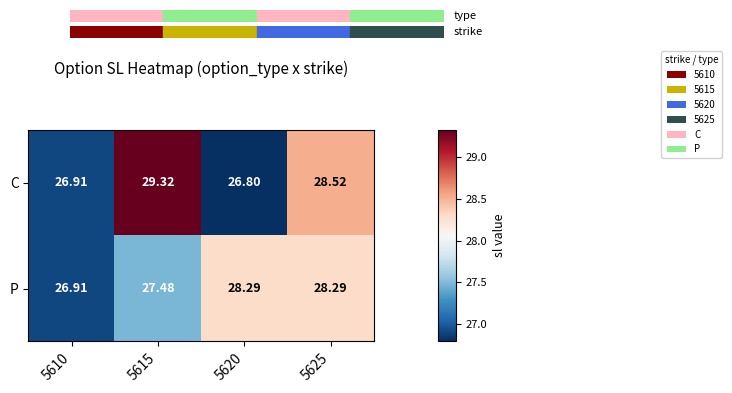

At how many categories does at least one series exceed 28?

3